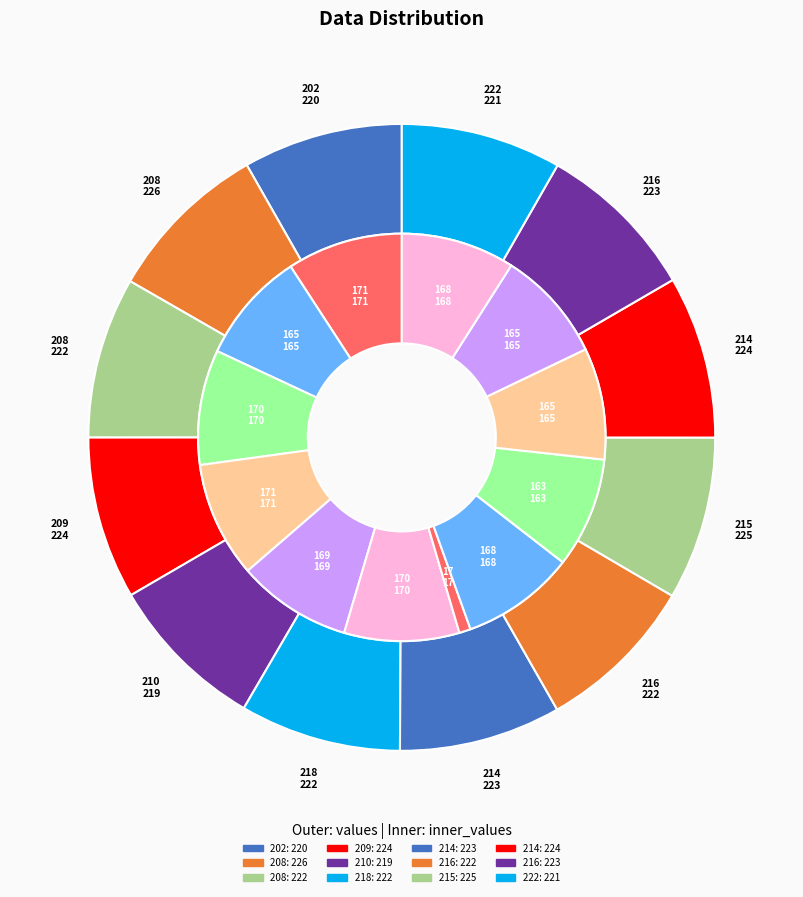

Rank the categories by value from highest to lowest.

208, 215, 209, 214, 214, 216, 208, 218, 216, 222, 202, 210